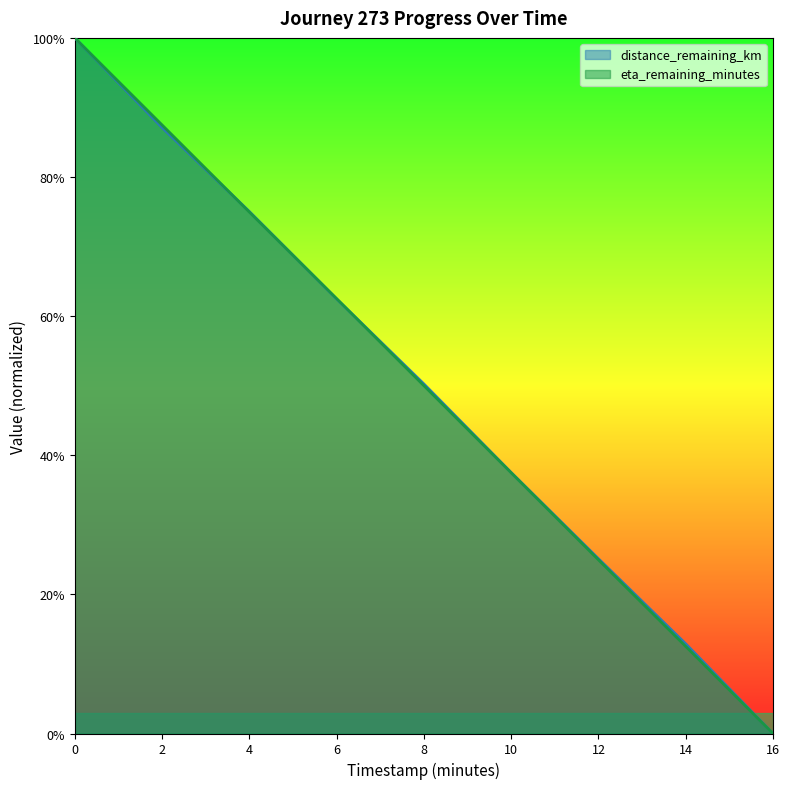

Where do distance_remaining_km and eta_remaining_minutes first cross each other?

2.0 and 4.0